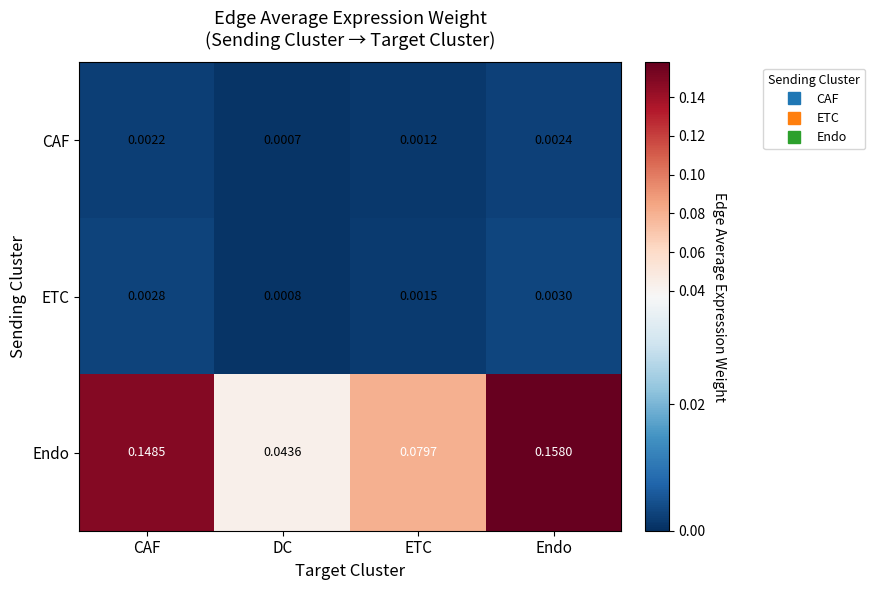

At which label is CAF closest to 0?

DC